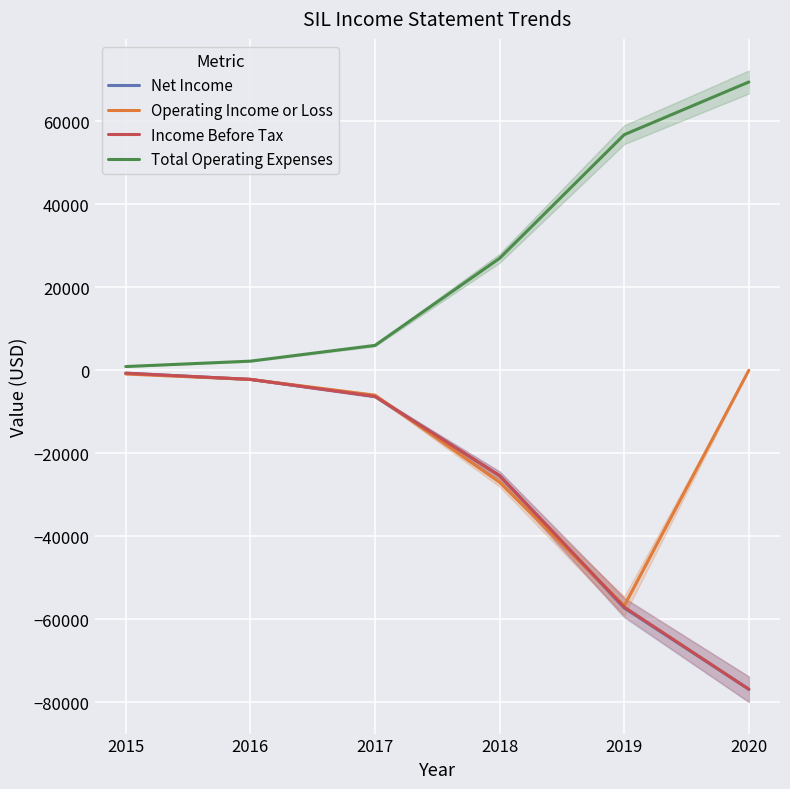

The value of Income Before Tax at 2016 is -2200. True or false?

True